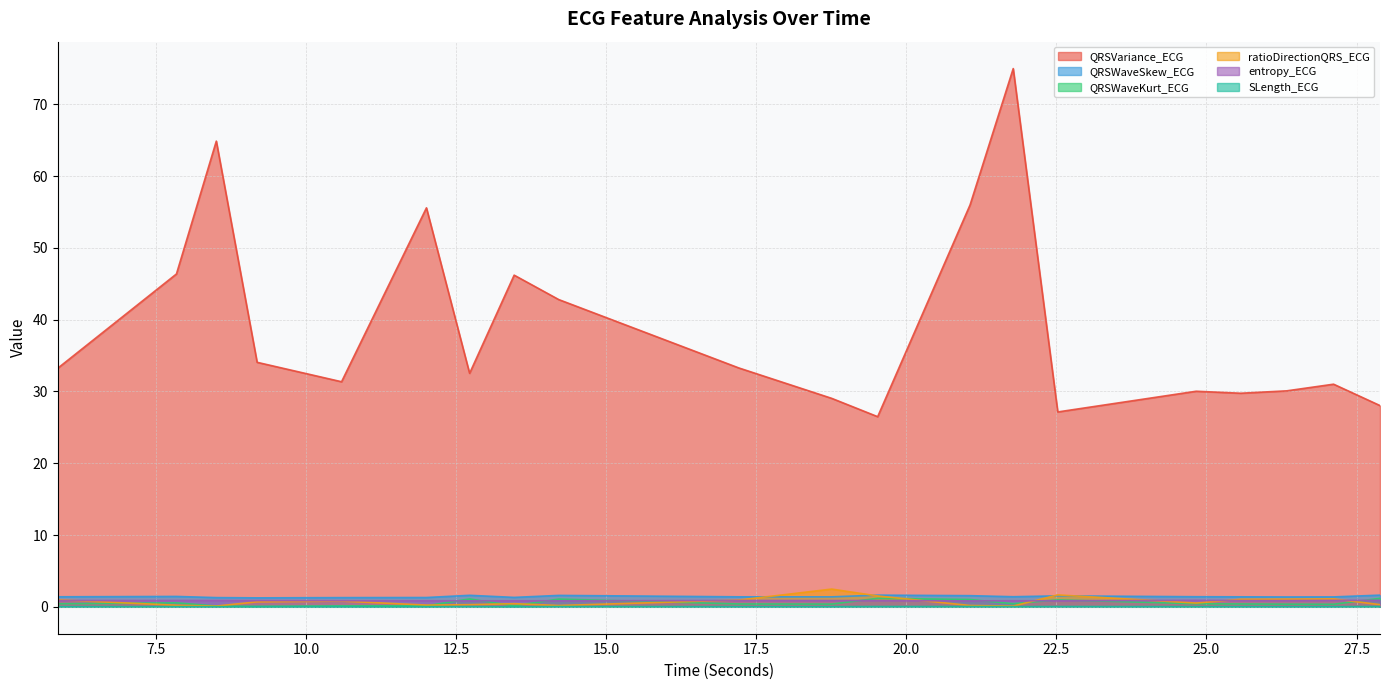

True or false: entropy_ECG has a value of 1.2 at 25.5703125.

False